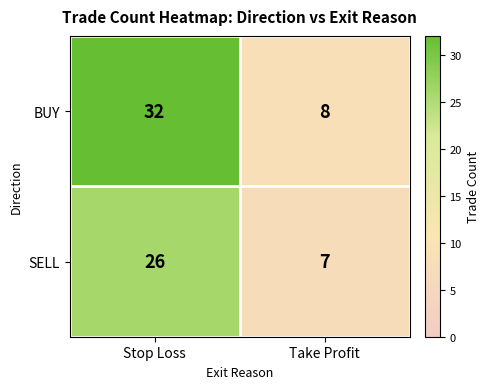

What is the sum of the SELL values at Take Profit and Stop Loss?

33